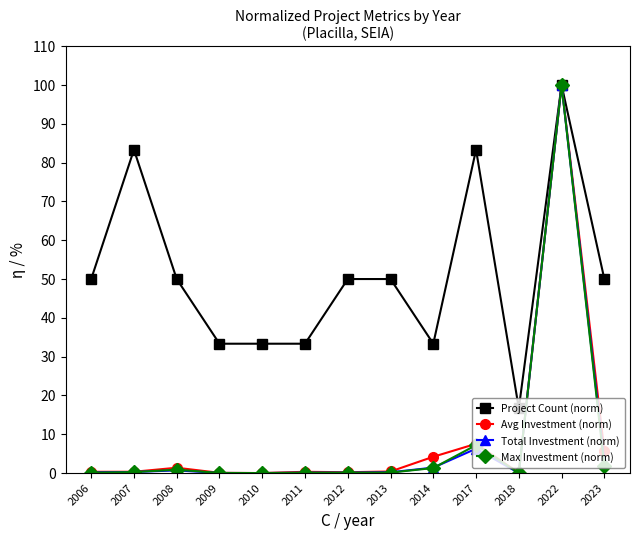

Which series has the largest total across all categories?

Project Count (norm)